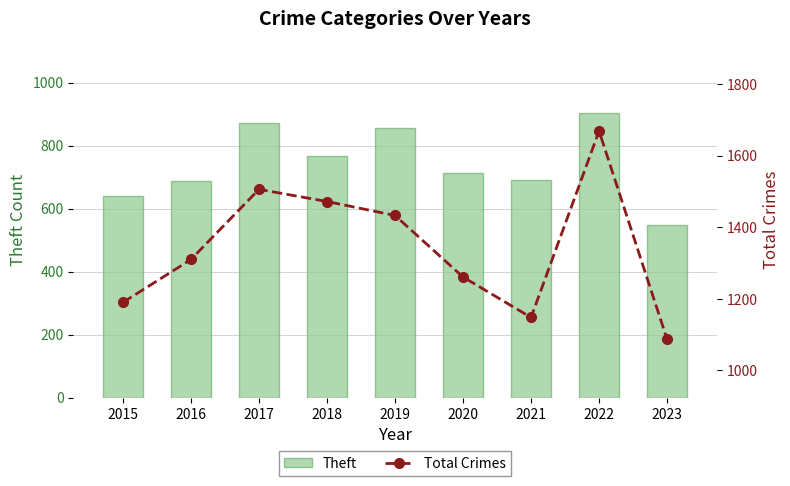

What is the value of the Theft bar at the 1st from the left?

641